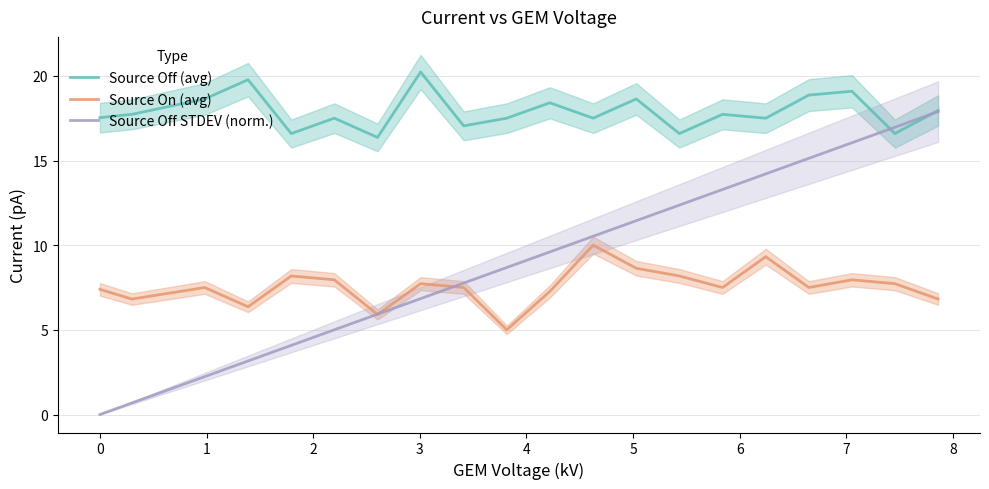

Reading left to right, extract all data points from this chart.

Source Off (avg): 17.5	17.7	18.6	19.8	16.6	17.5	16.4	20.2	17.1	17.5	18.4	17.5	18.6	16.6	17.7	17.5	18.9	19.1	16.6	18.0
Source On (avg): 7.4	6.8	7.5	6.4	8.2	8.0	5.9	7.7	7.5	5.0	7.3	10.0	8.6	8.2	7.5	9.3	7.5	8.0	7.7	6.8
Source Off STDEV (norm.): 0.0	0.7	2.2	3.2	4.1	5.0	5.9	6.8	7.8	8.7	9.6	10.5	11.5	12.4	13.3	14.2	15.1	16.1	17.0	17.9